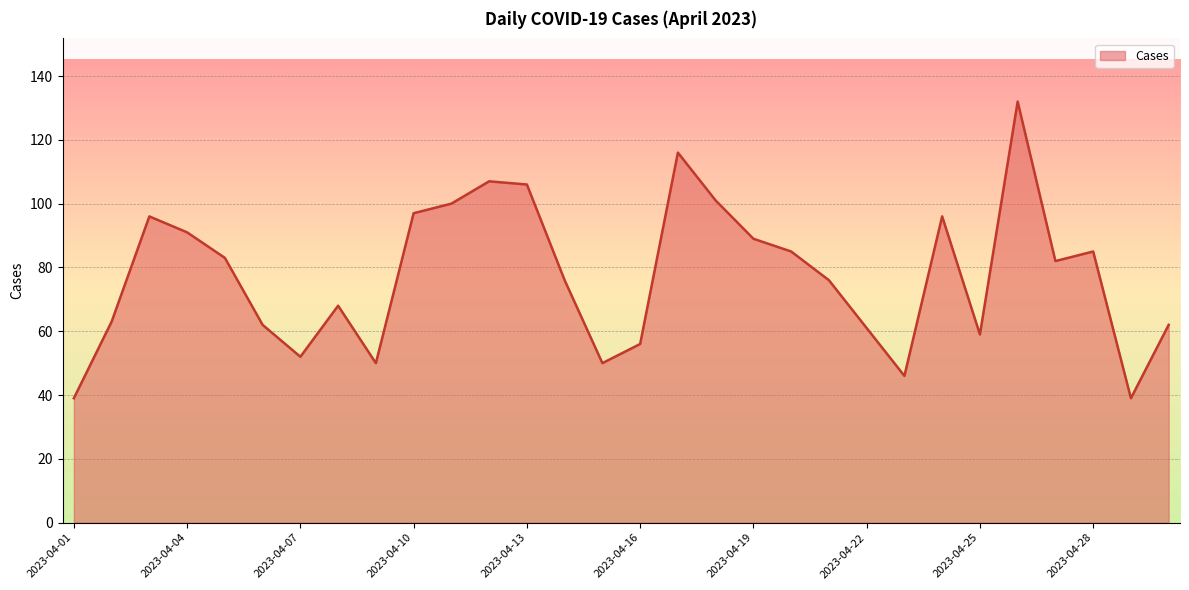

What is the smallest value displayed?

39